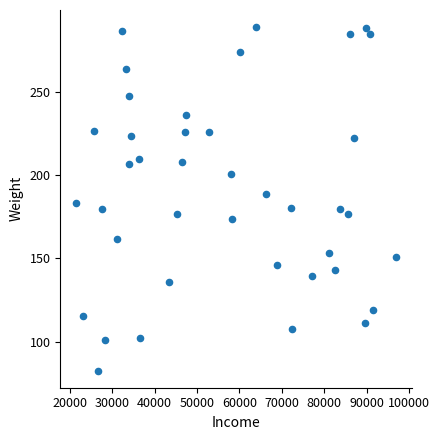

What is the range of Y values (max minus min)?

206.1